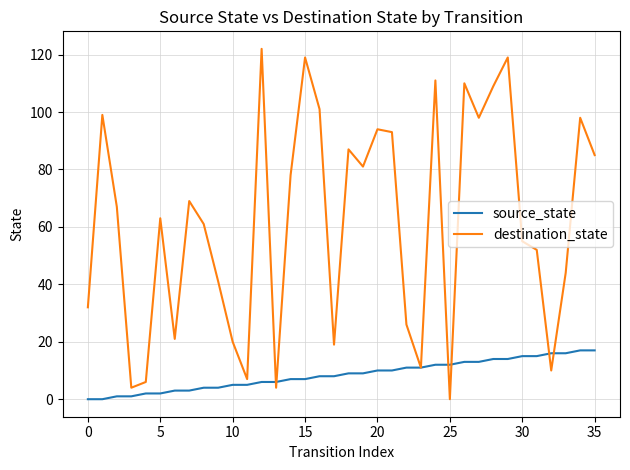

Rank the series by their average value, from highest to lowest.

destination_state, source_state